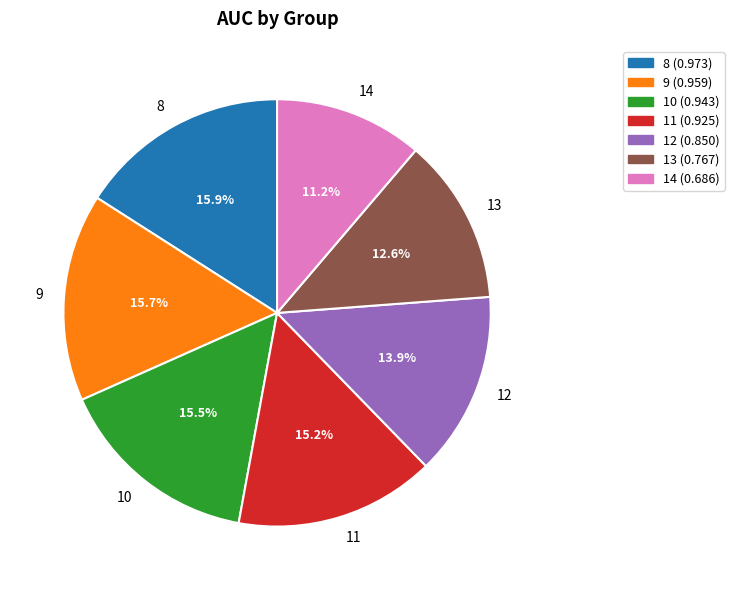

How many slices are in this pie chart?

7